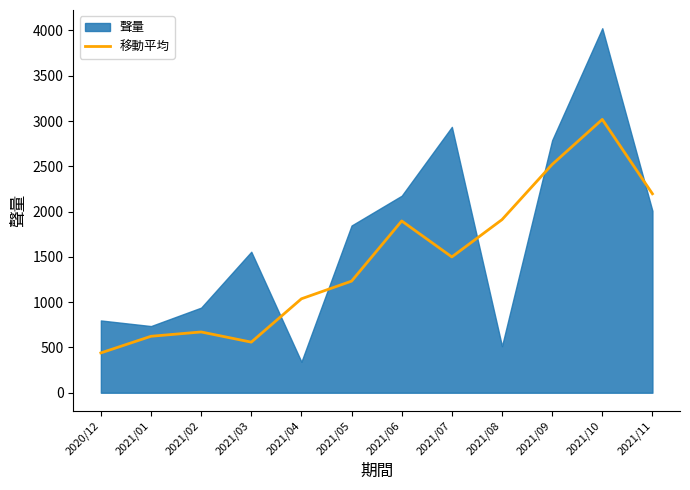

Is it true that the value at 2021/01 is 623.3?

True